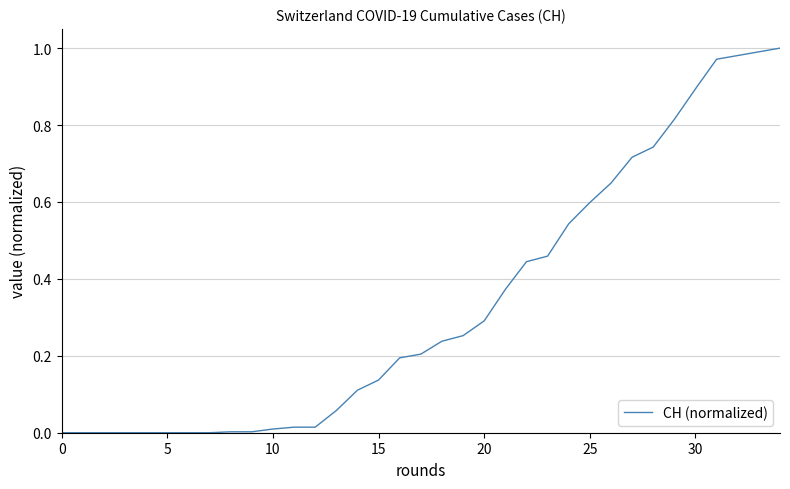

How many lines are shown in the chart?

1